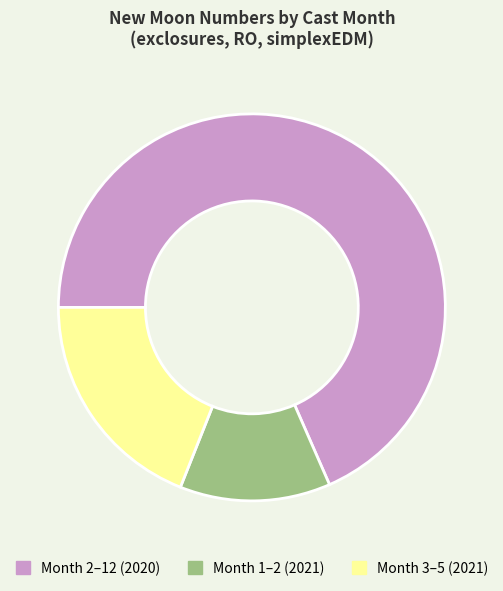

Is there a majority slice in this chart?

Yes